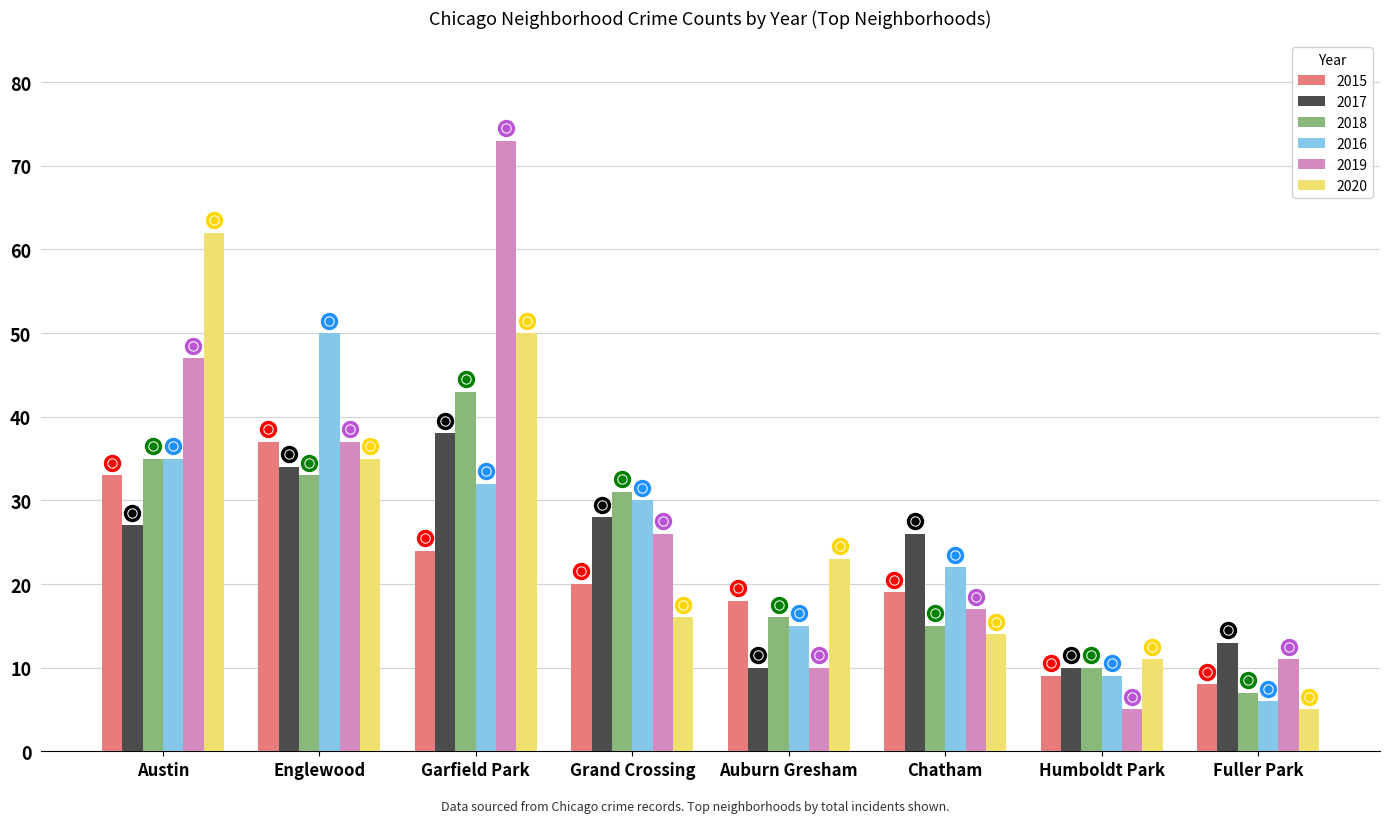

List the labels in order of 2020 value, smallest first.

Fuller Park, Humboldt Park, Chatham, Grand Crossing, Auburn Gresham, Englewood, Garfield Park, Austin